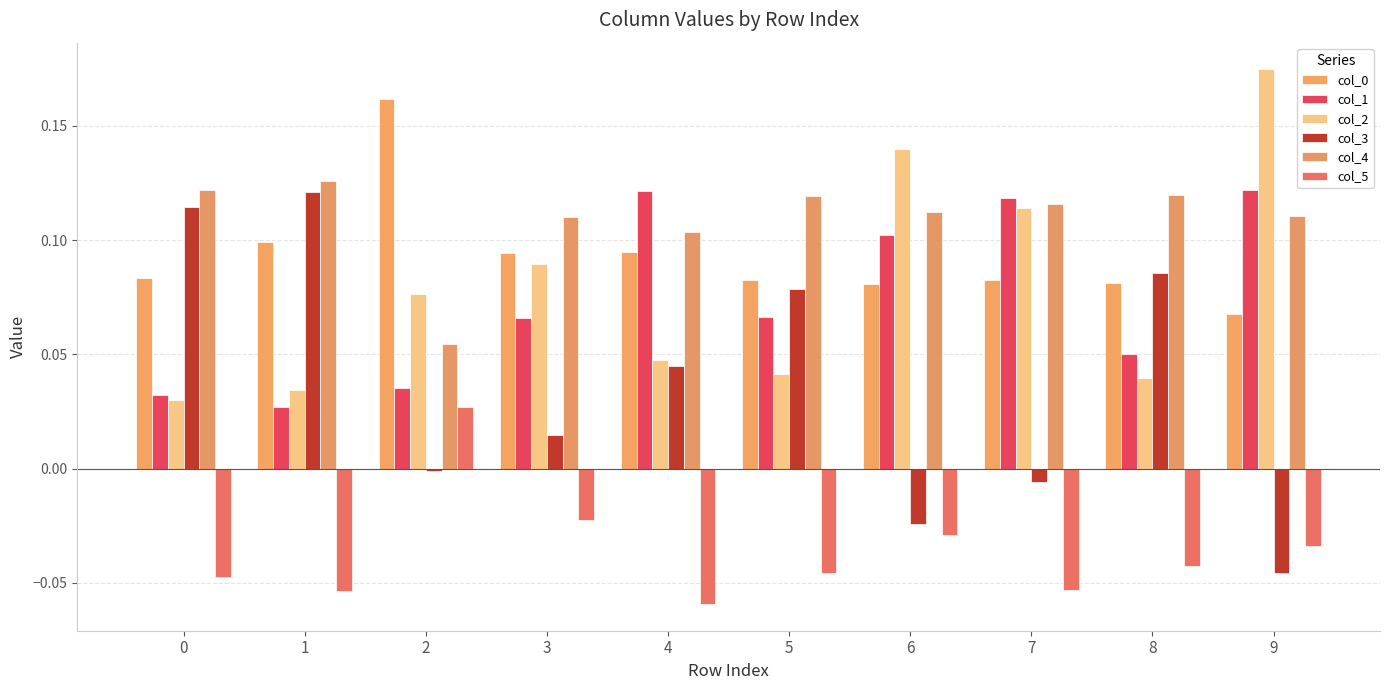

How many bars are there in each group?

6